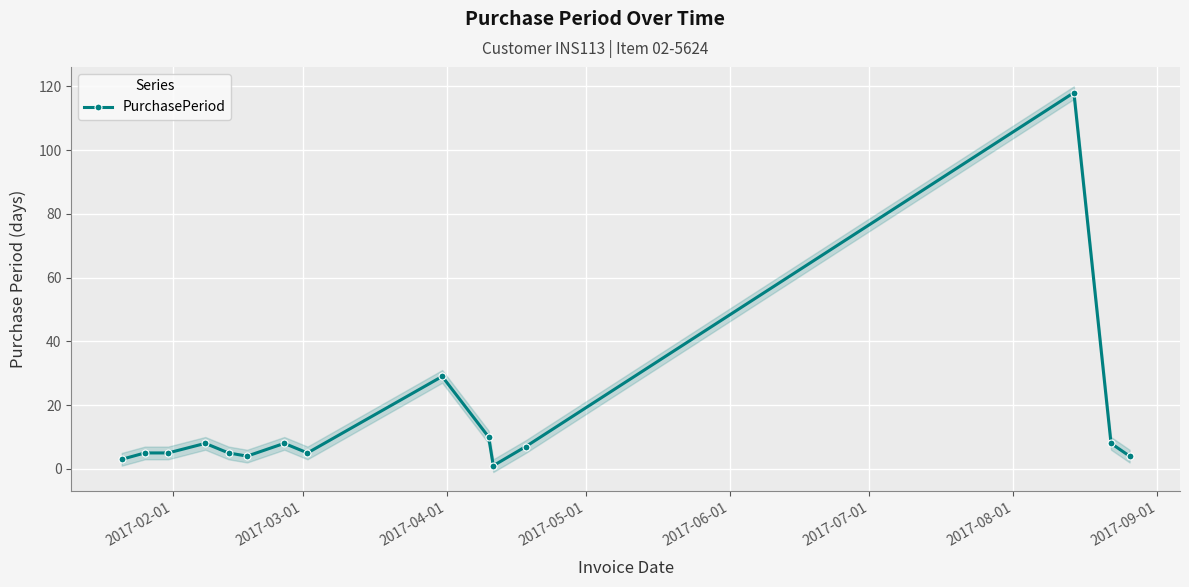

What is the maximum value for PurchasePeriod?

118